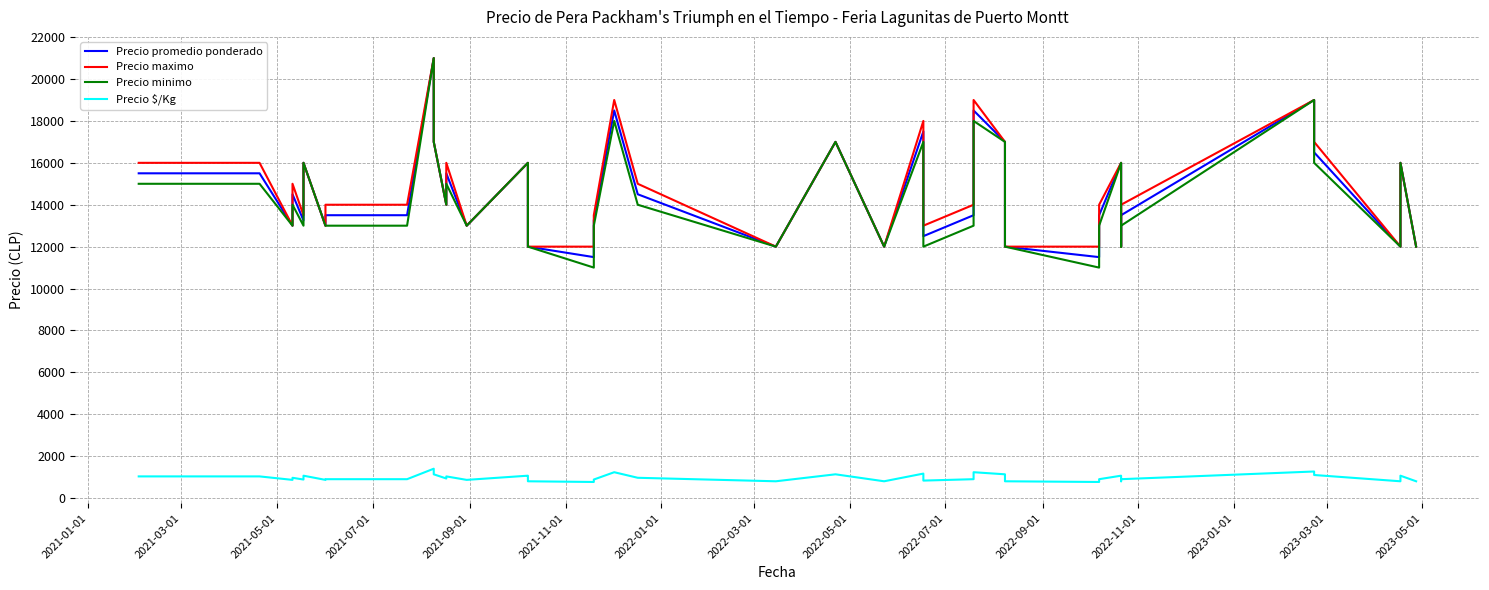

What is the minimum value for Precio maximo?

12000